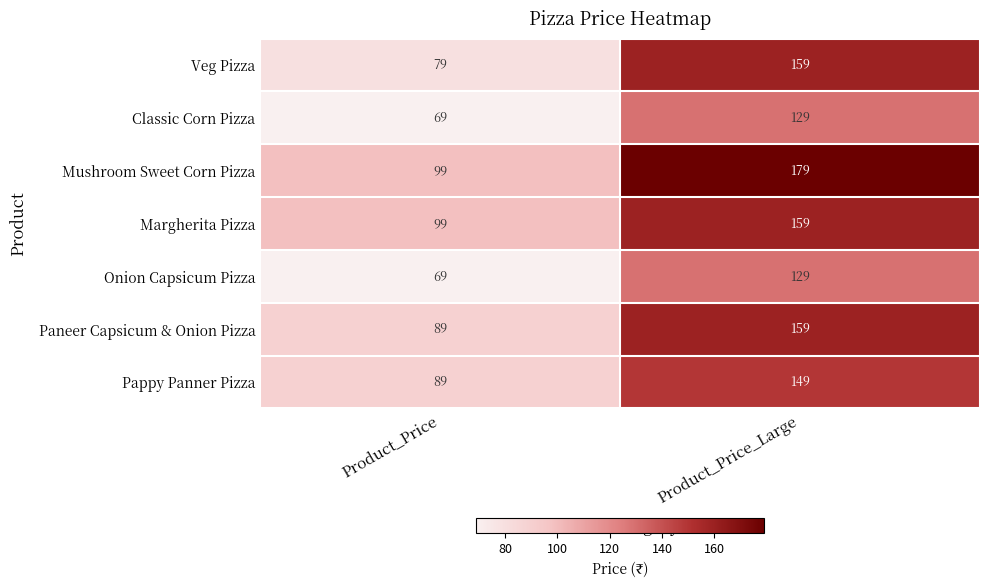

Reading left to right, what are all the values shown in this chart?

Veg Pizza: Product_Price=79	Product_Price_Large=159
Classic Corn Pizza: Product_Price=69	Product_Price_Large=129
Mushroom Sweet Corn Pizza: Product_Price=99	Product_Price_Large=179
Margherita Pizza: Product_Price=99	Product_Price_Large=159
Onion Capsicum Pizza: Product_Price=69	Product_Price_Large=129
Paneer Capsicum & Onion Pizza: Product_Price=89	Product_Price_Large=159
Pappy Panner Pizza: Product_Price=89	Product_Price_Large=149